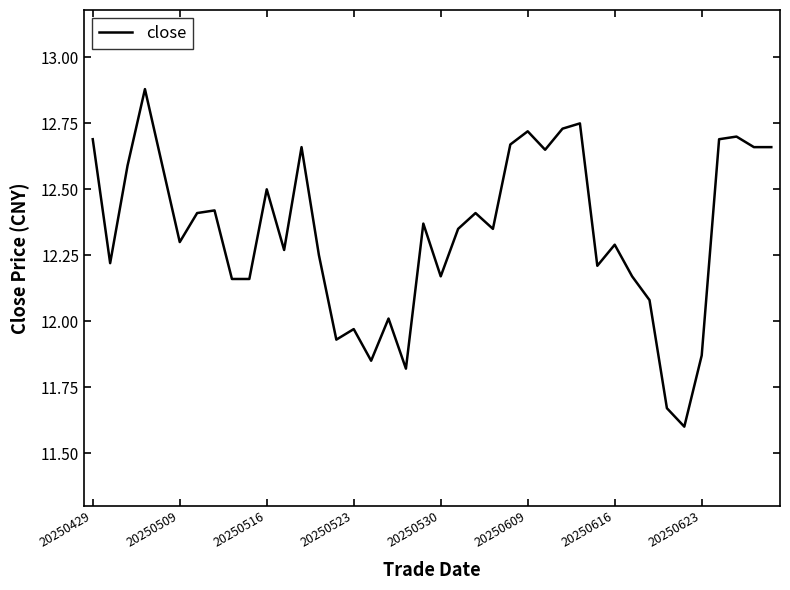

How many interior local valleys (lower than both neighbors) does the data have?

11